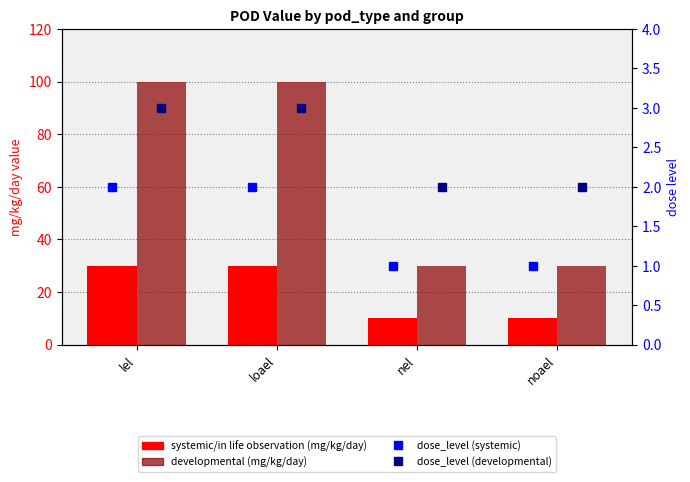

Reading left to right, what are all the values shown in this chart?

systemic/in life observation: 30	30	10	10
developmental: 100	100	30	30